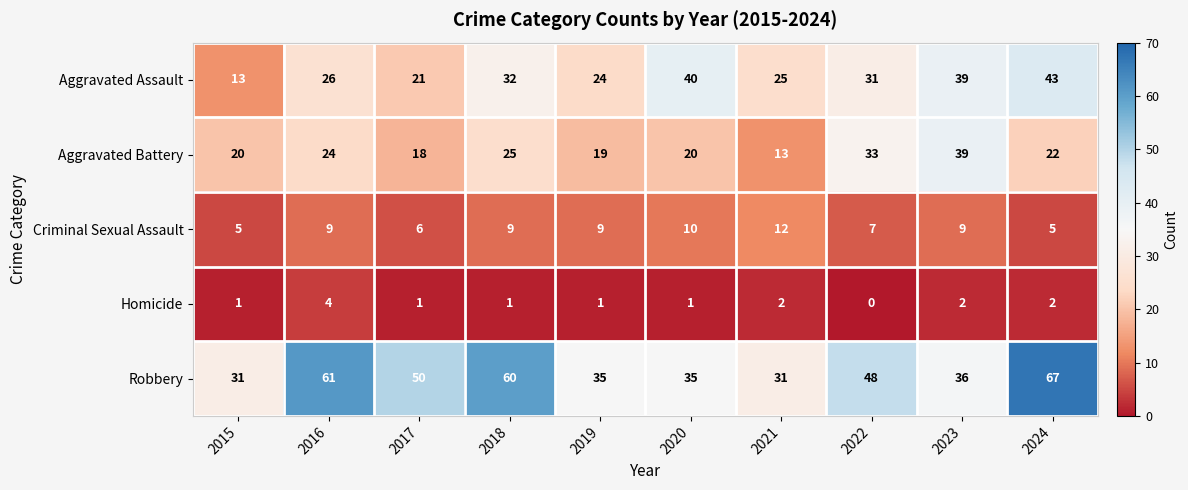

What is the spread (max minus min) of values at 2024?

65